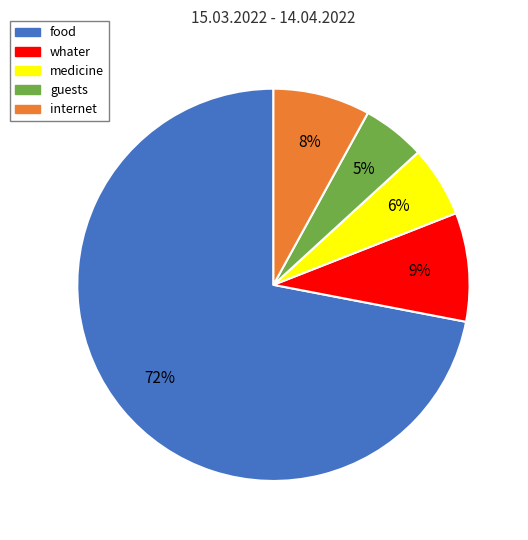

Rank the categories by value from highest to lowest.

food, whater, internet, medicine, guests